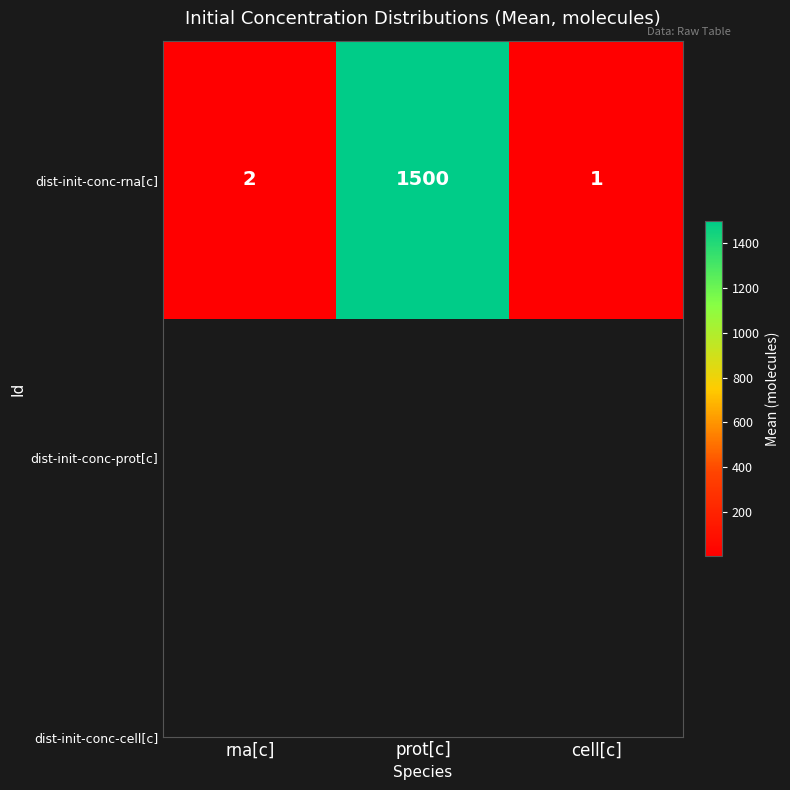

Reading left to right, list all the values displayed in this chart.

rna[c]=2	prot[c]=1500	cell[c]=1